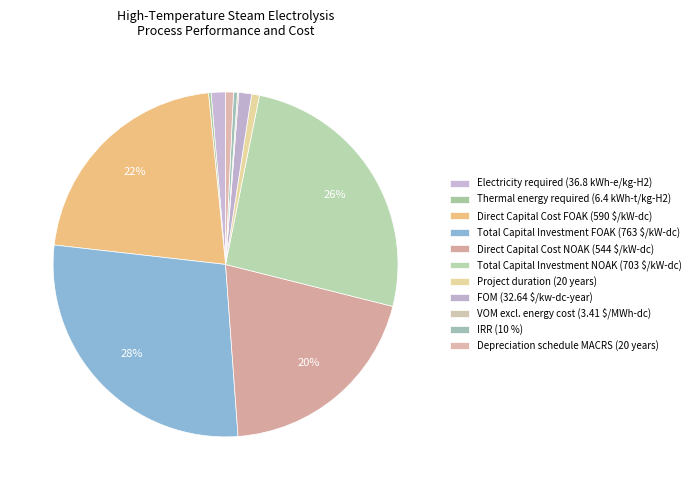

What is the change in value from Direct Capital Cost FOAK (590 $/kW-dc) to IRR (10 %)?

-580.0